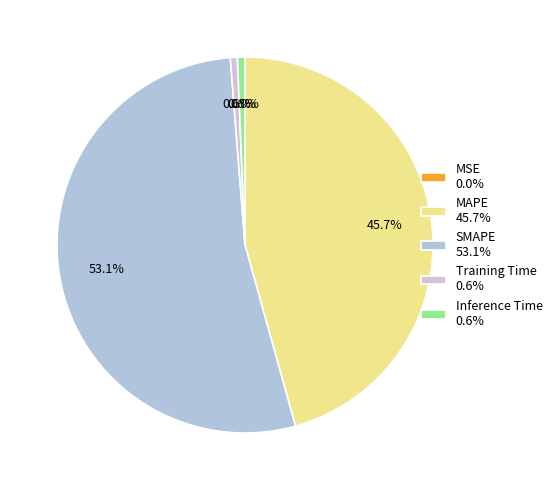

Is it true that Inference Time is 12% of the pie?

False